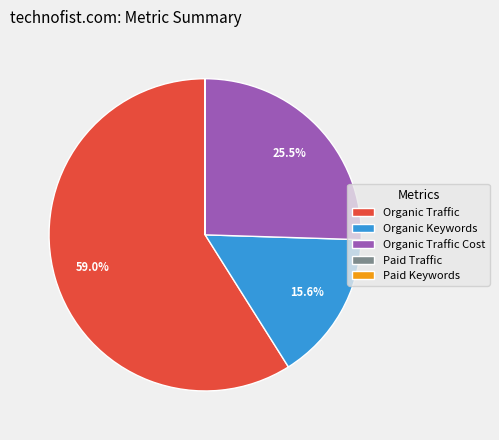

What is the majority slice?

Organic Traffic